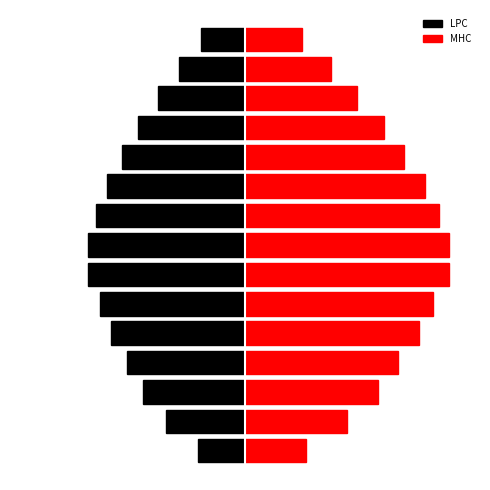

What is the sum of all LPC values?

-1482.0